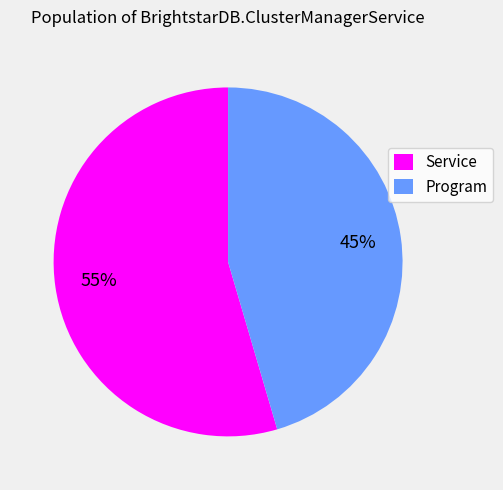

How many segments does this pie chart have?

2